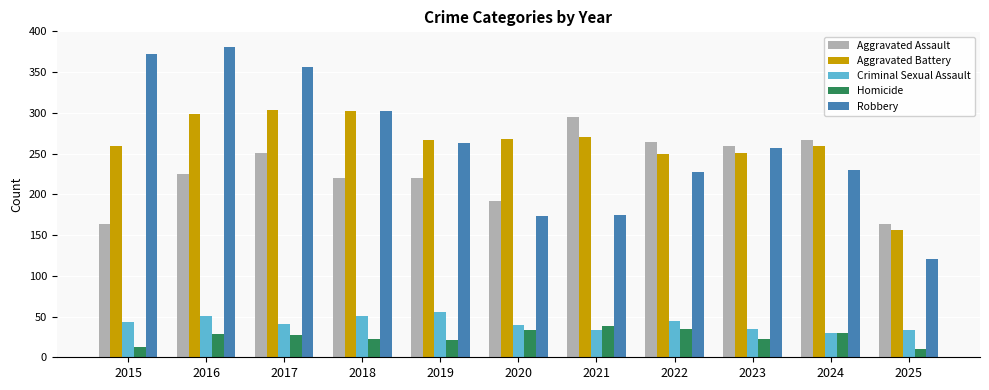

What is the average value of the Robbery series?

260